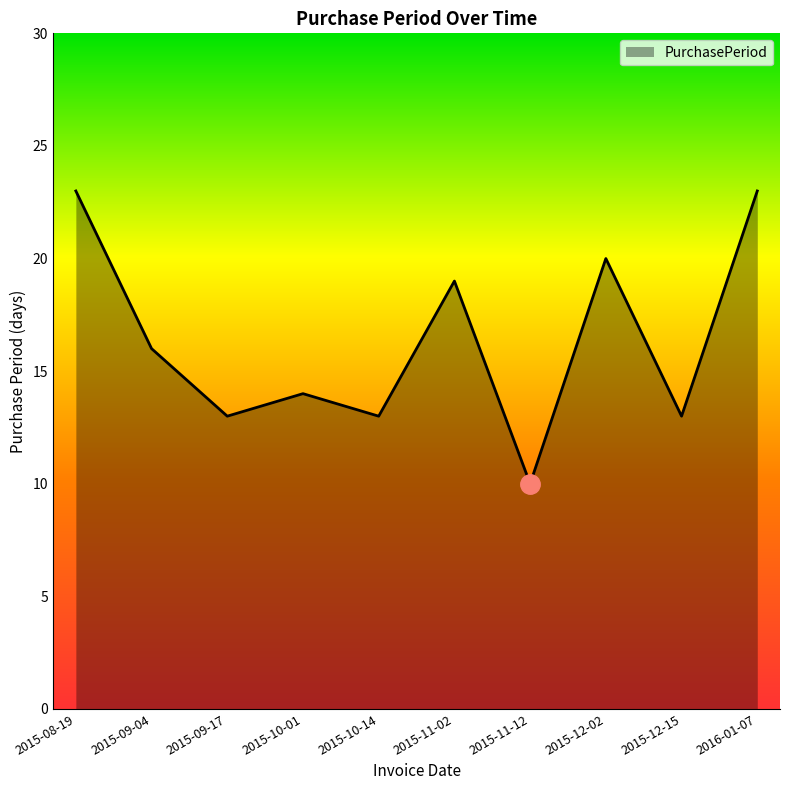

What is the minimum value shown in the chart?

10